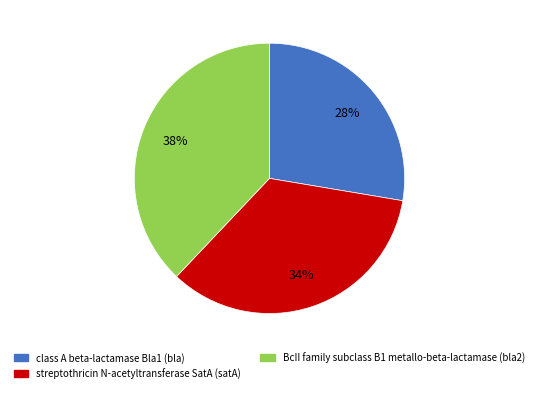

How many segments does this pie chart have?

3